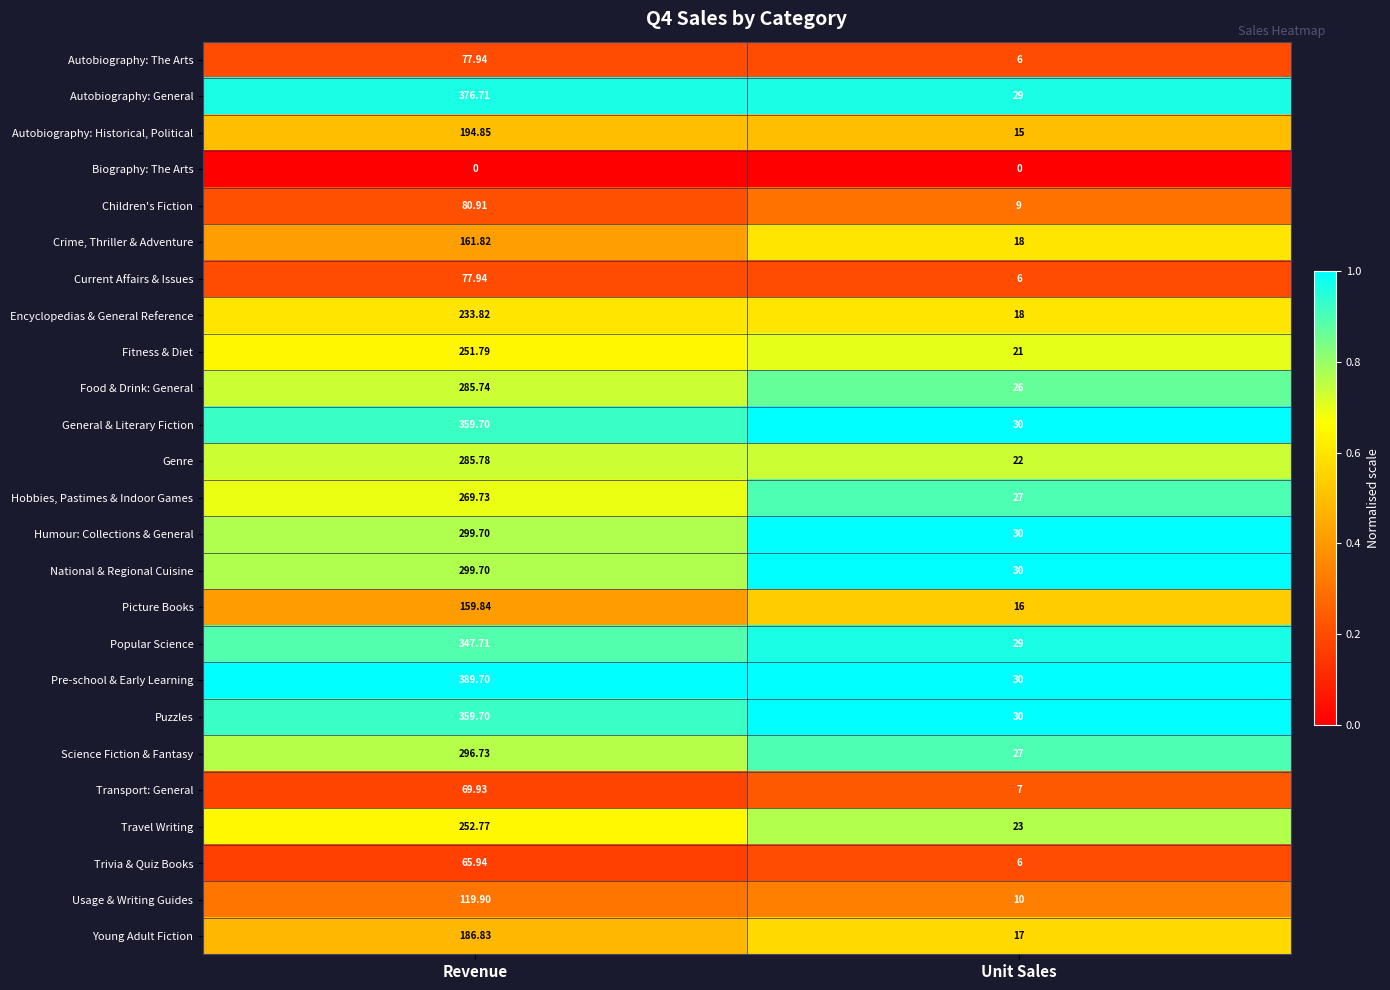

Which series has the largest total across all categories?

Pre-school & Early Learning